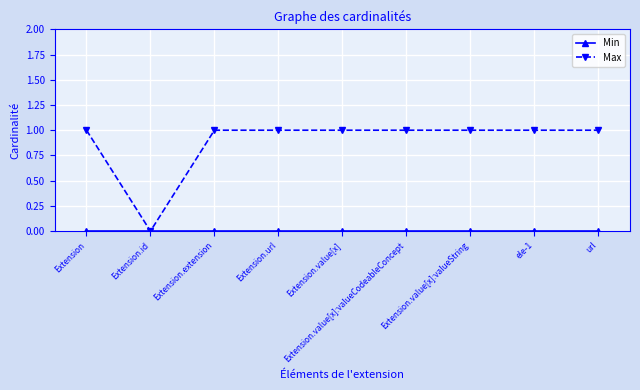

Which series has the largest range (max minus min)?

Max